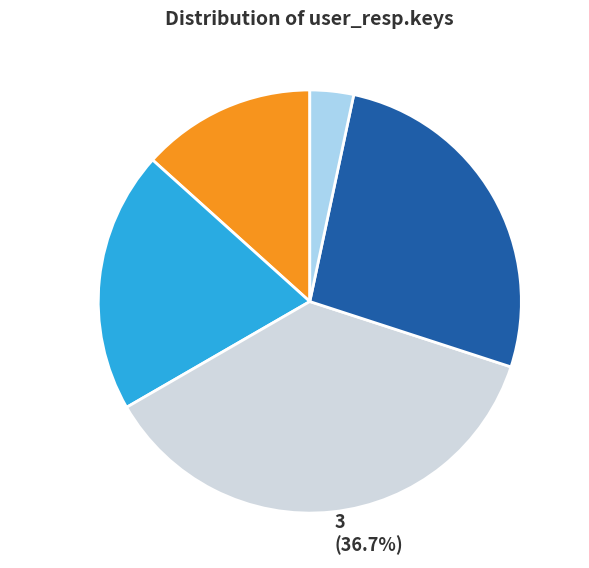

What percentage do 3 and 2 together represent?

56.7%